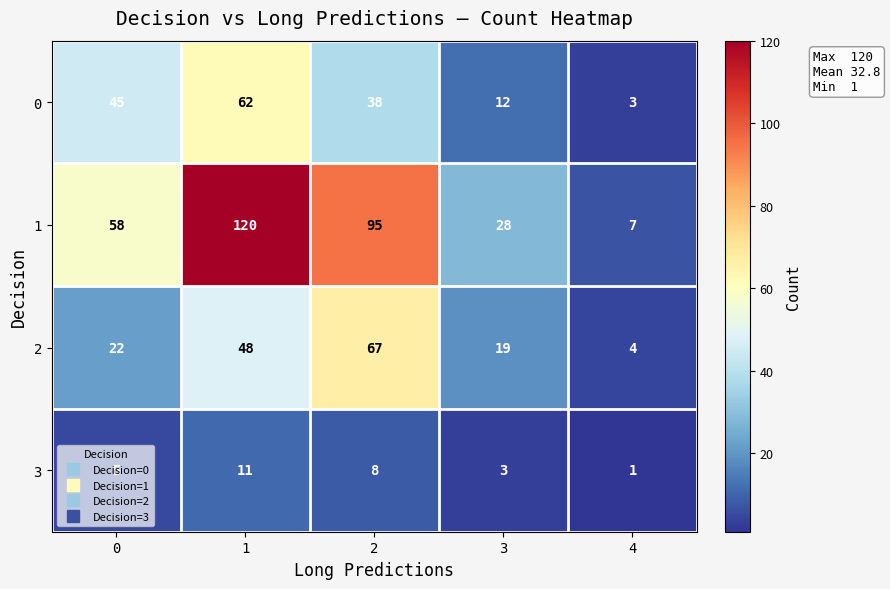

What is the approximate value of 0 at 3, to the nearest 5?

10